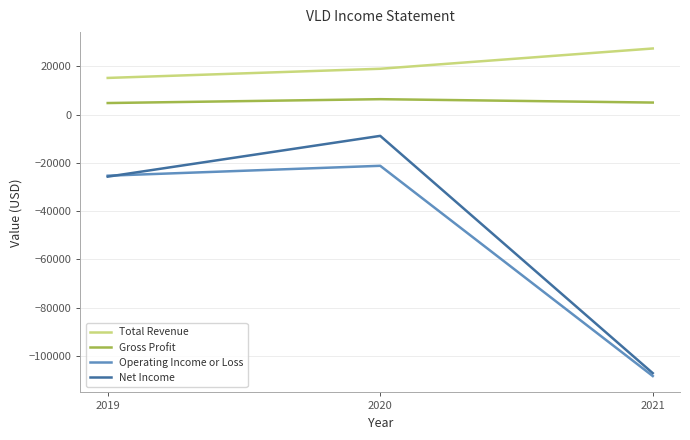

List the labels in order of Total Revenue value, smallest first.

2019, 2020, 2021